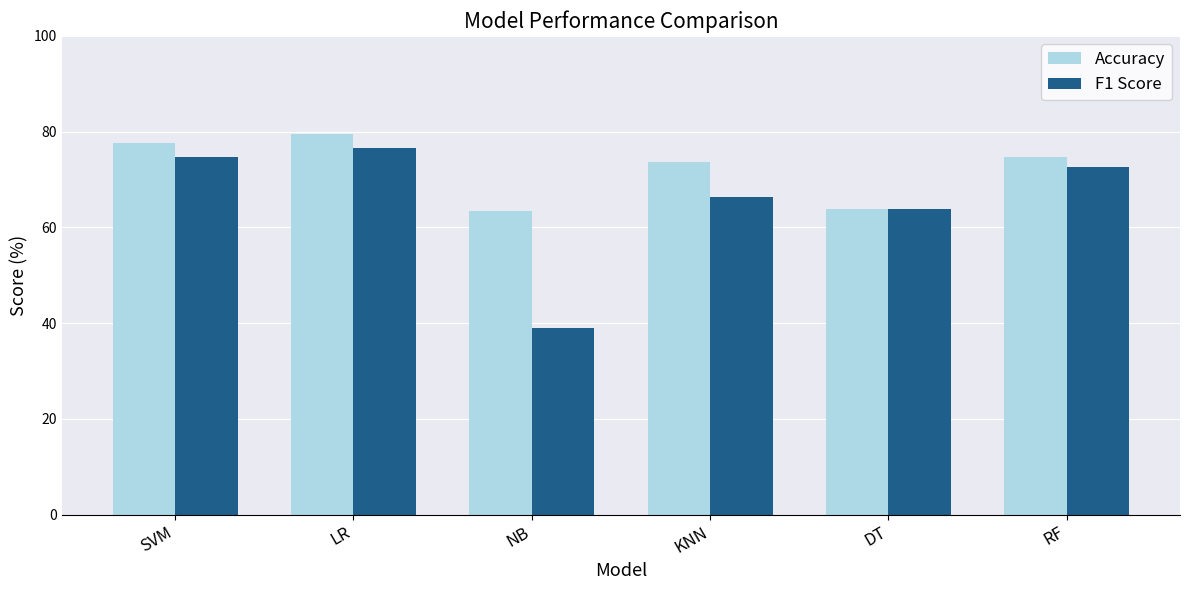

The value of Accuracy at KNN is 106.3. True or false?

False